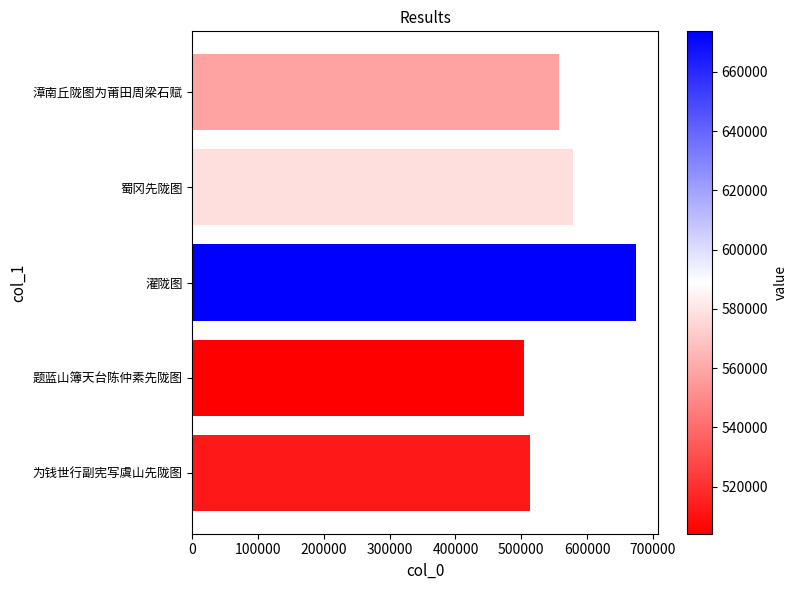

Count the number of data series in this chart.

1